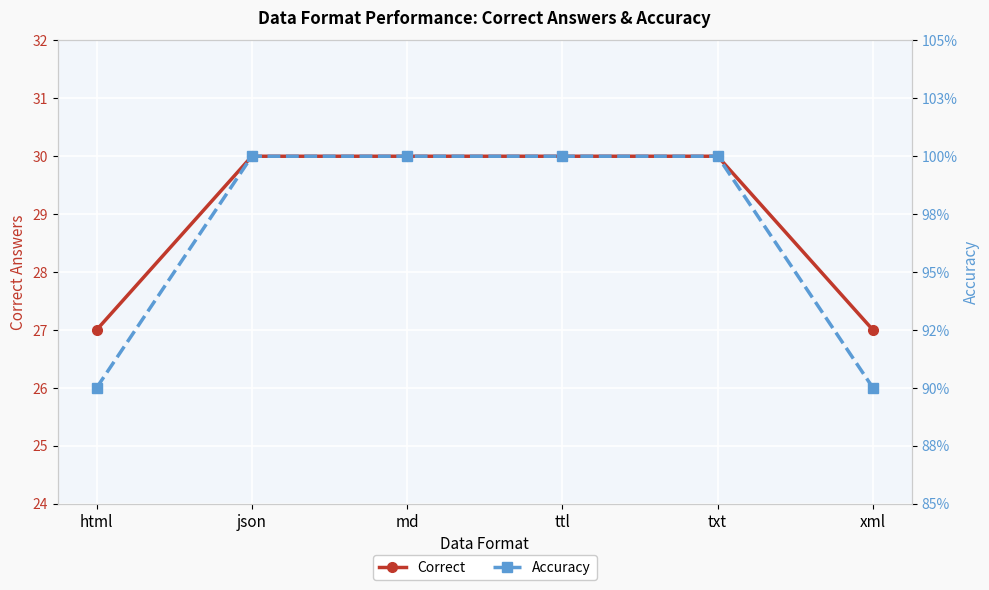

What is the label of the 3rd point from the left?

md